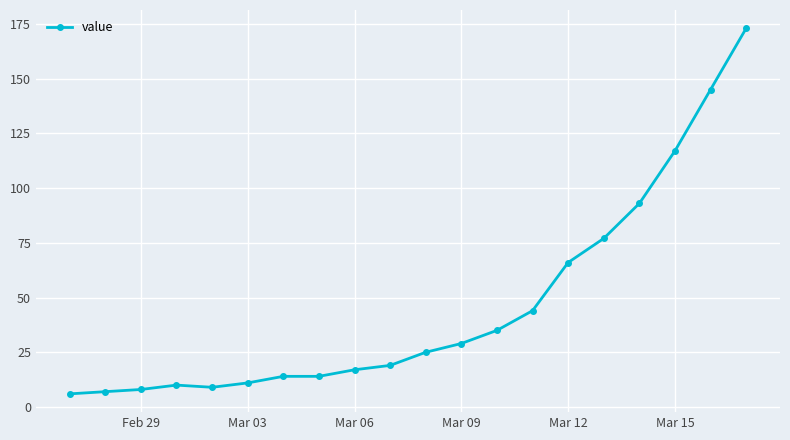

What is the difference between the maximum and minimum values?

167